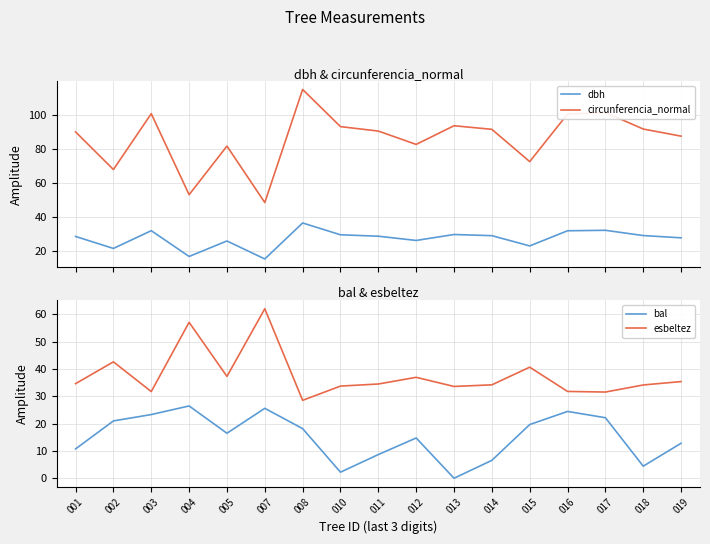

What is the spread (max minus min) of values at 011?

81.8